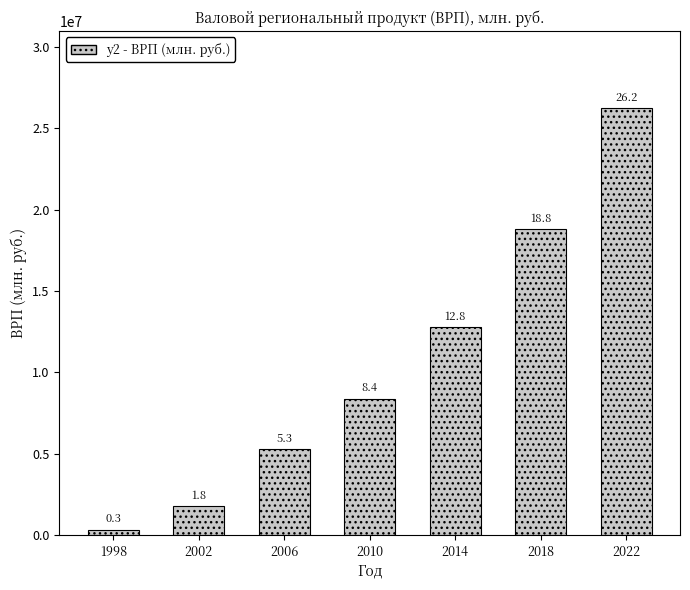

Does the chart contain any negative values?

No